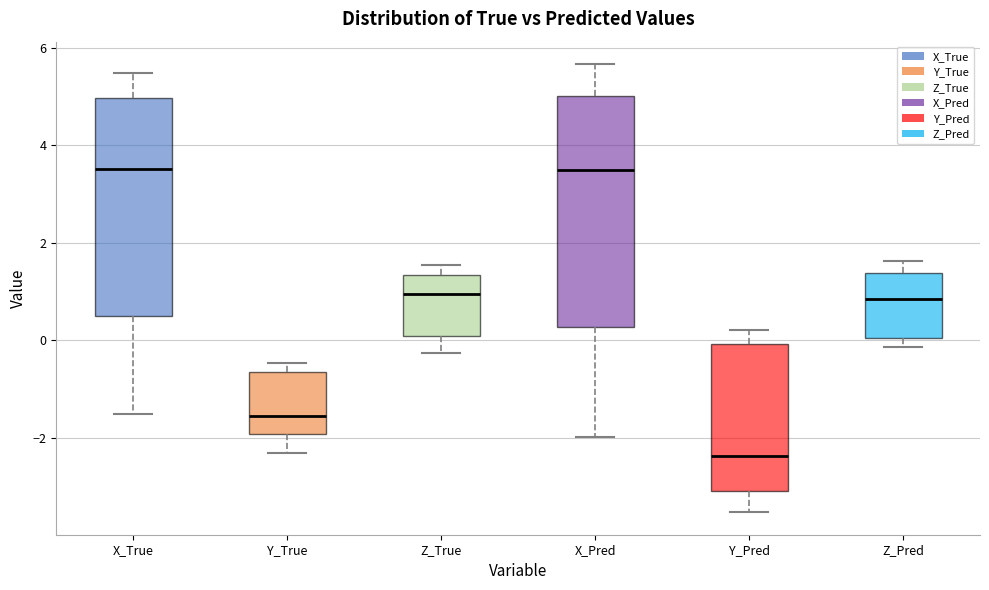

Reading left to right, transcribe this box plot: for each box, give where its median line is, the range the box spans, and where its two whiskers end, as read against the y-axis. The values are not printed on the chart, so give them approximately, as read against the axis.

X_True: median 3.6, box 0.6 to 5.0, whiskers -1.6 to 5.4
Y_True: median -1.6, box -2.0 to -0.6, whiskers -2.4 to -0.4
Z_True: median 1.0, box 0.0 to 1.4, whiskers -0.2 to 1.6
X_Pred: median 3.6, box 0.2 to 5.0, whiskers -2.0 to 5.6
Y_Pred: median -2.4, box -3.0 to 0.0, whiskers -3.6 to 0.2
Z_Pred: median 0.8, box 0.0 to 1.4, whiskers -0.2 to 1.6